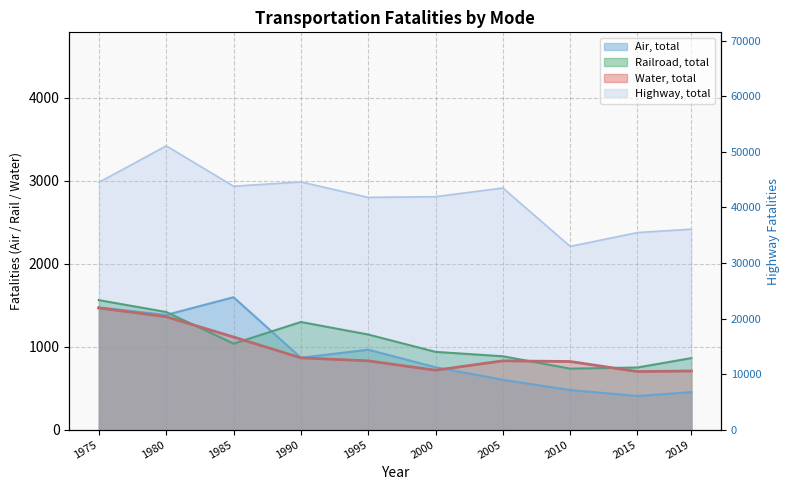

How many lines are shown in the chart?

4